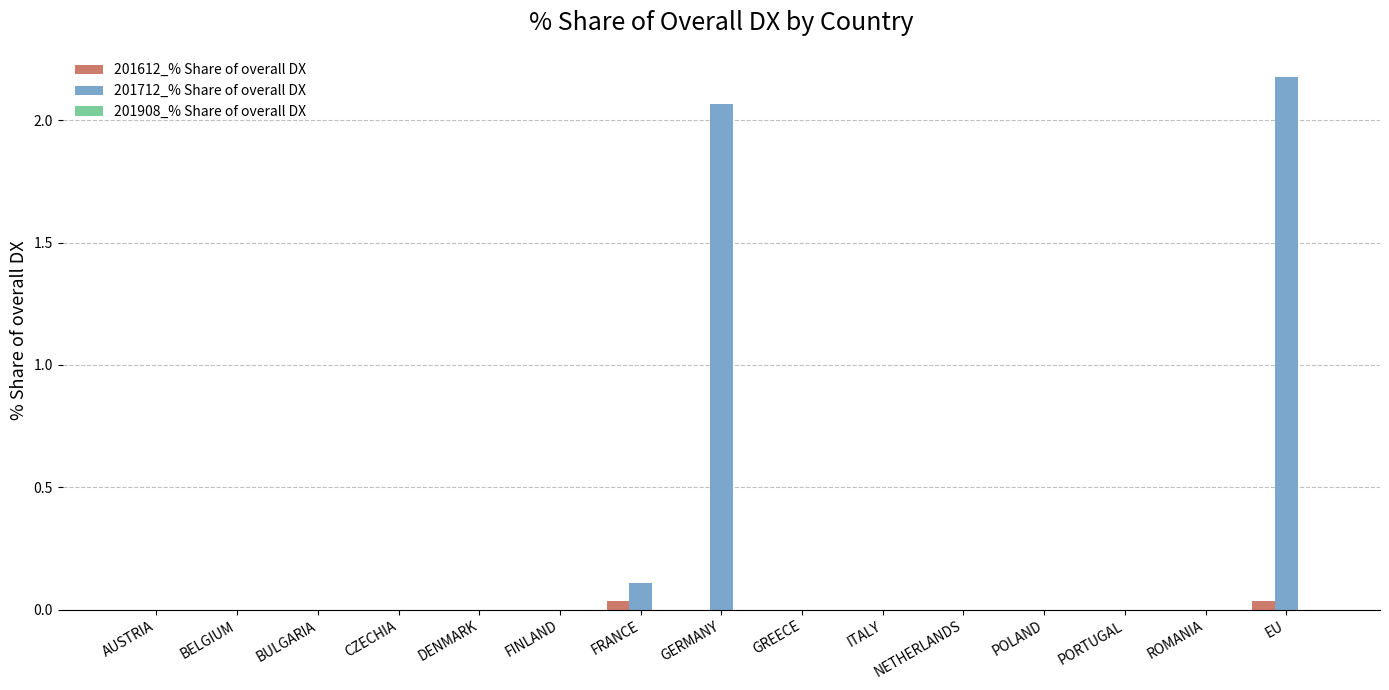

Where is 201712_% Share of overall DX nearest to the value 1?

FRANCE